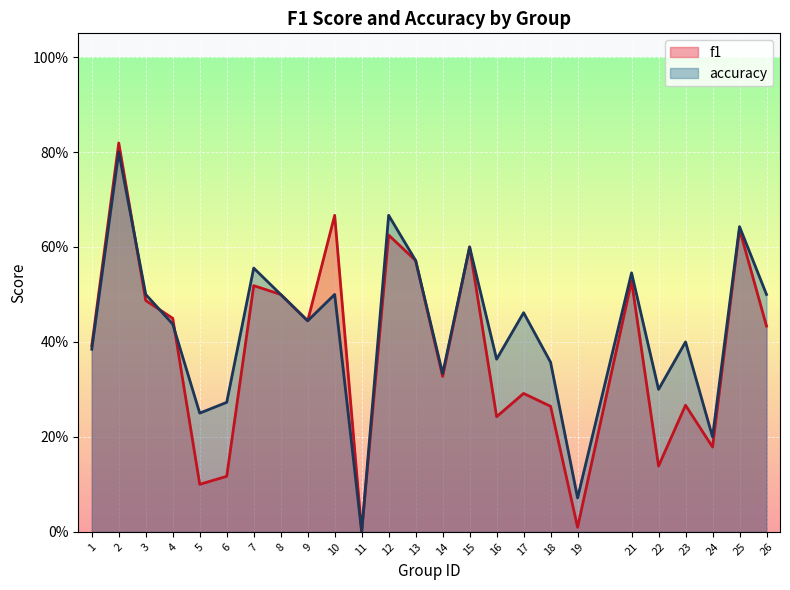

Which category has the highest value in the accuracy series?

2